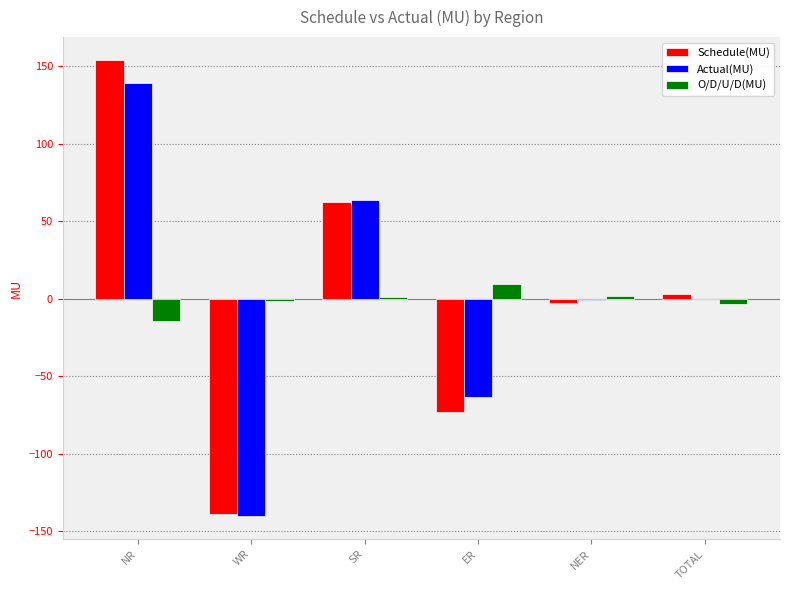

What value does the O/D/U/D(MU) series have at ER?

9.7